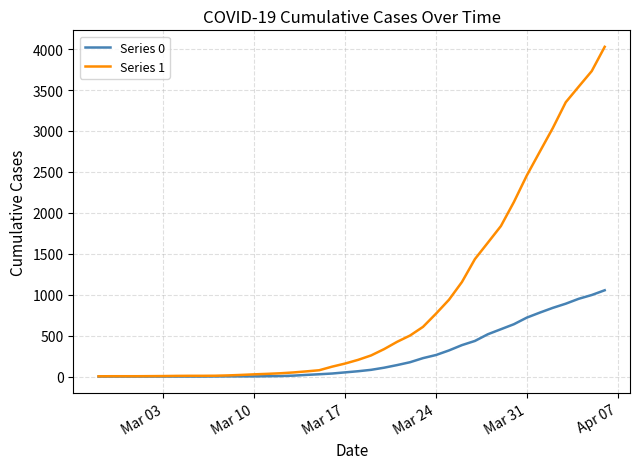

Which series has the largest range (max minus min)?

Series 1